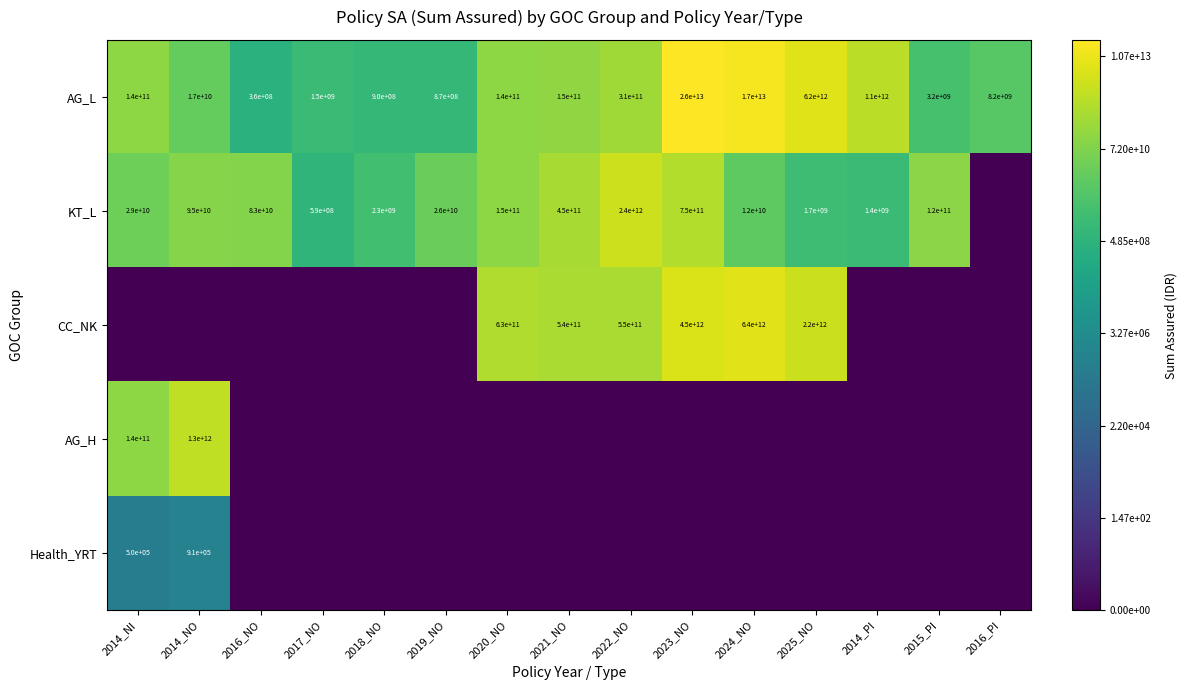

Is it true that AG_L equals 32850635098 at 2021_NO?

False